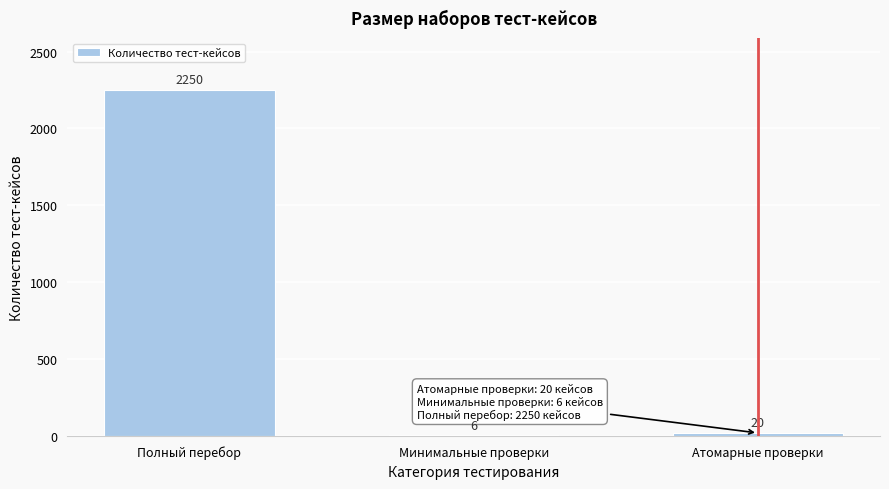

Reading right to left, transcribe all the data shown in this chart.

Атомарные проверки=20	Минимальные проверки=6	Полный перебор=2250